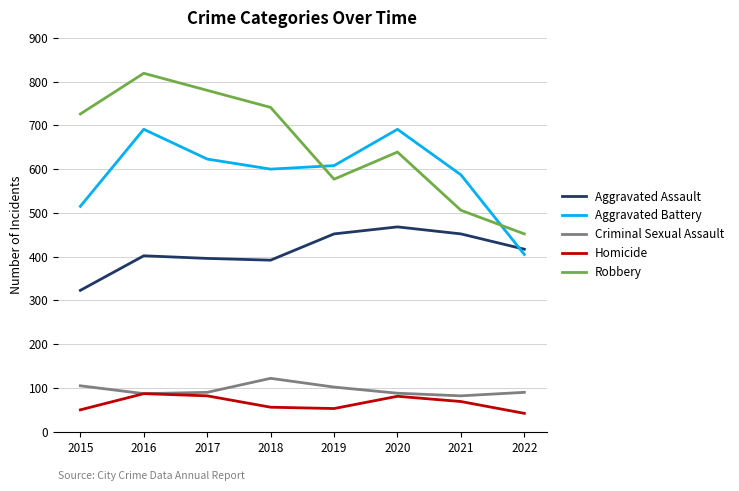

What are all the series names shown in the legend?

Aggravated Assault, Aggravated Battery, Criminal Sexual Assault, Homicide, Robbery